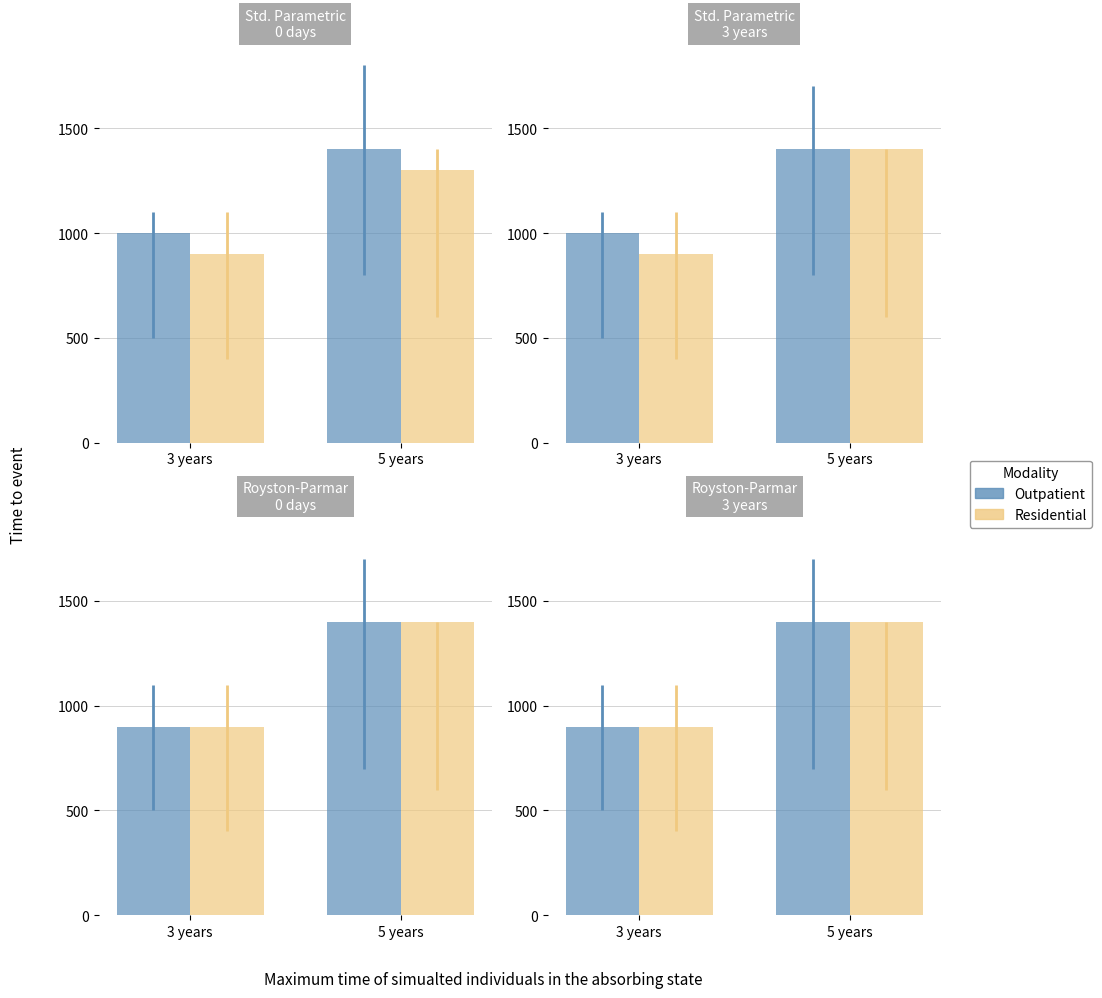

How many distinct data groups are displayed?

2